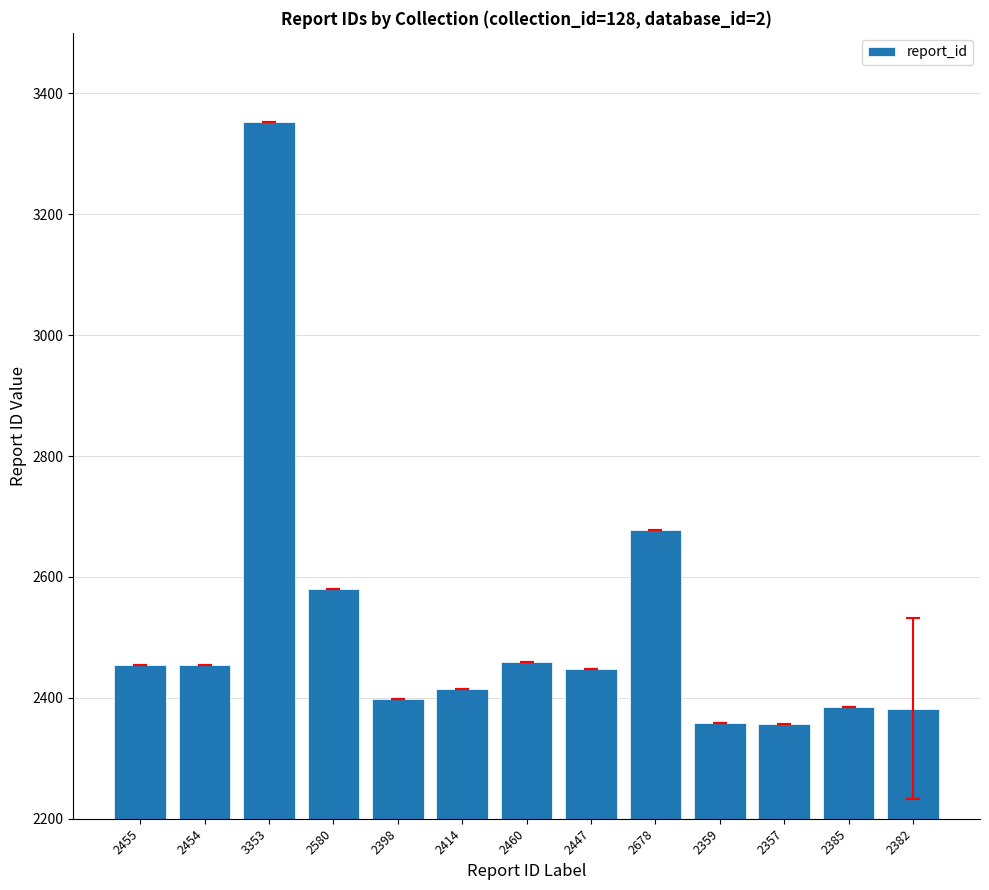

At which label does the data first exceed 2447?

2455